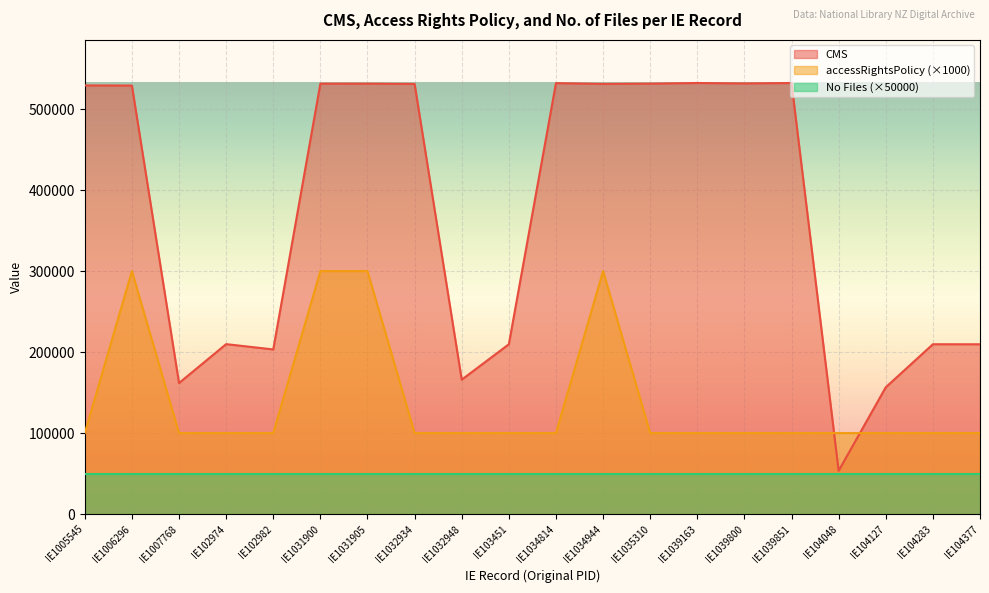

What is the spread (max minus min) of values at IE1035310?

481428